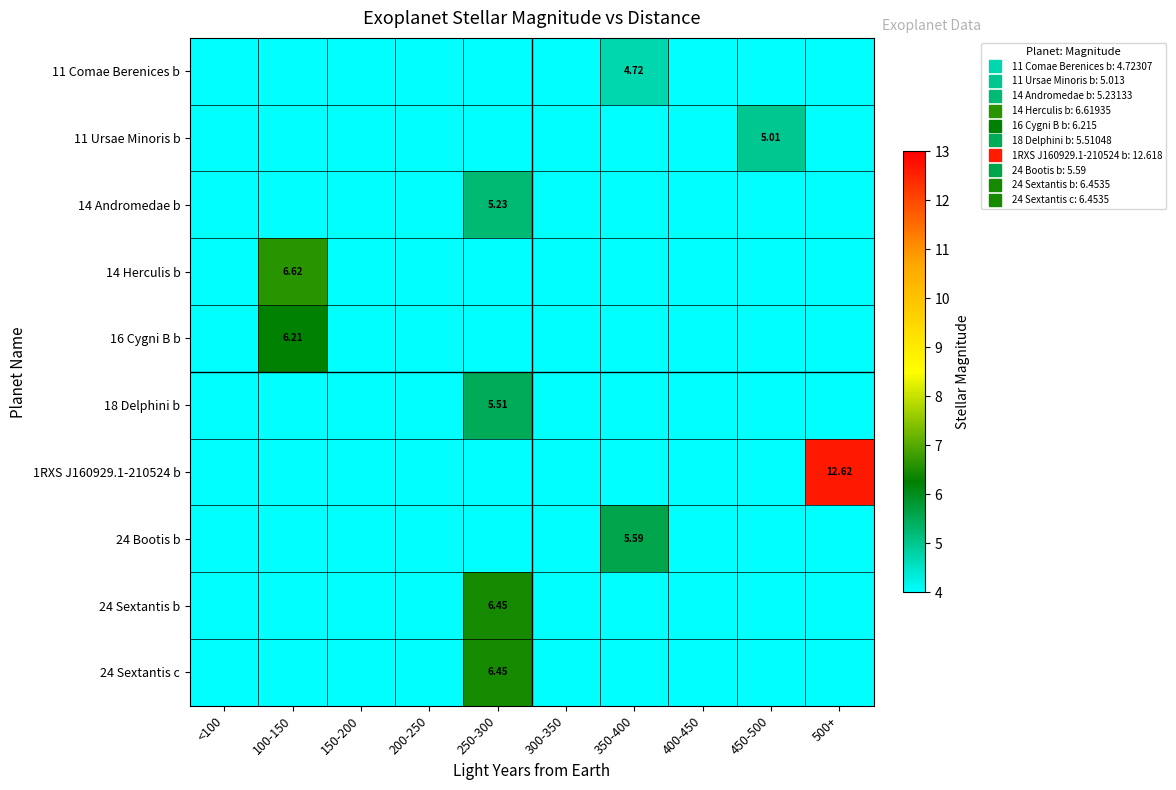

The value of 11 Comae Berenices b at 500+ is 0.0. True or false?

True